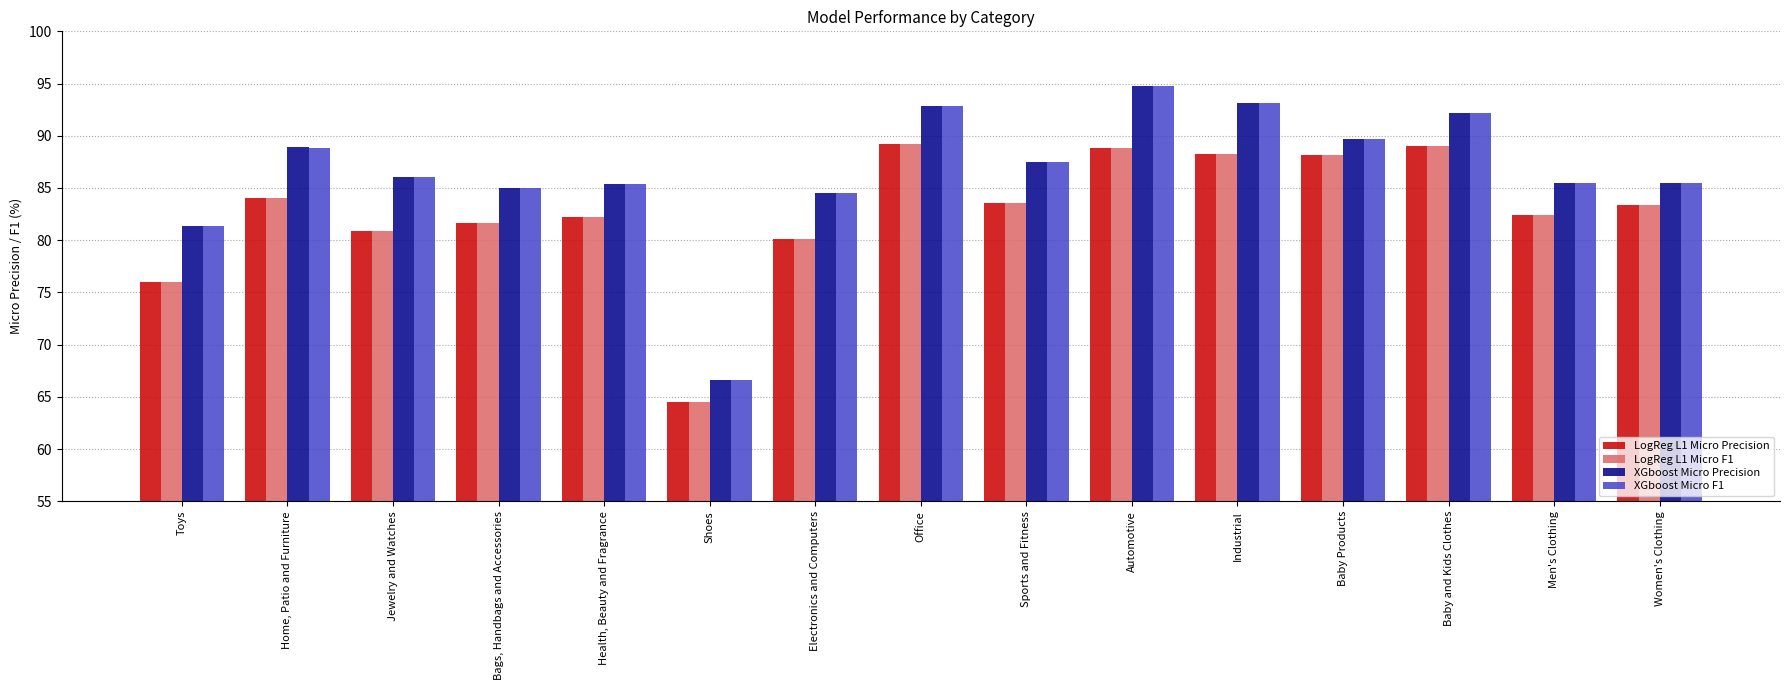

How many data points in XGboost Micro F1 are above 86?

8